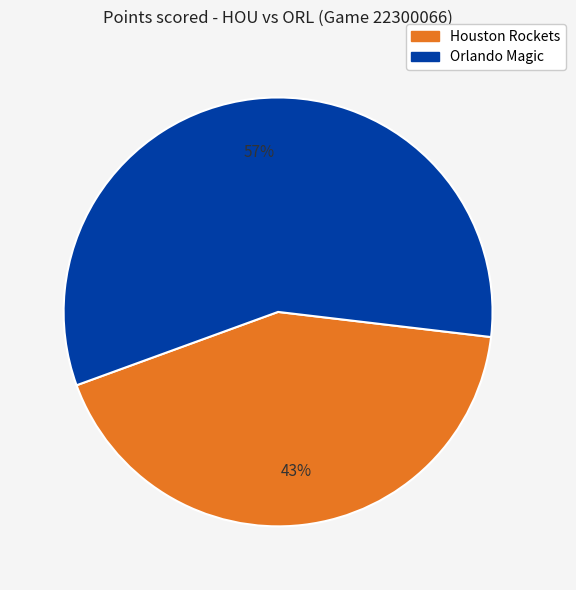

Combined, do Orlando Magic and Houston Rockets account for over 50%?

Yes